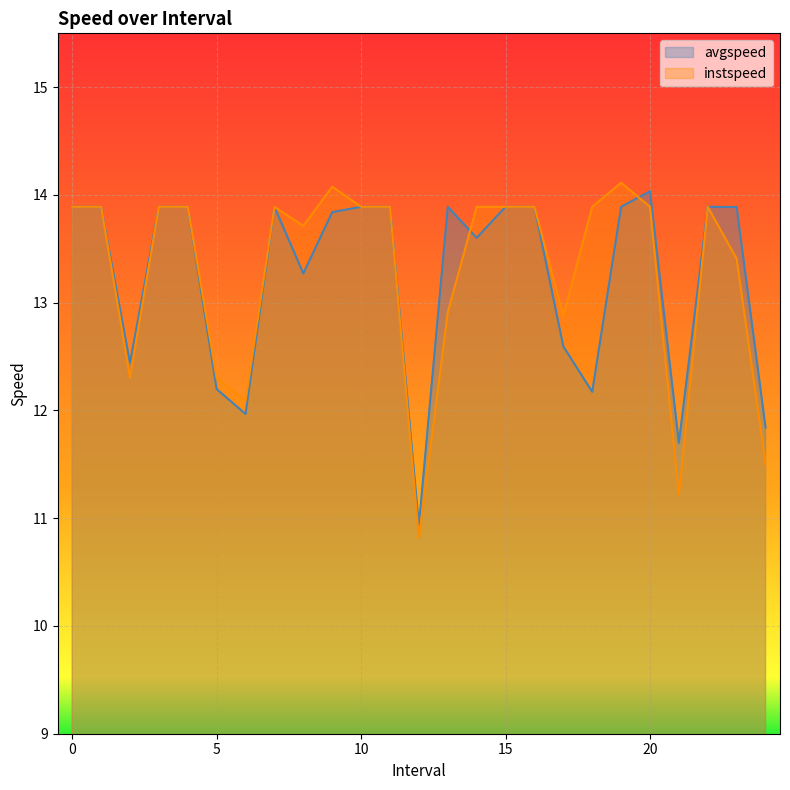

What is the sum of the instspeed values at 1 and 9?

28.0